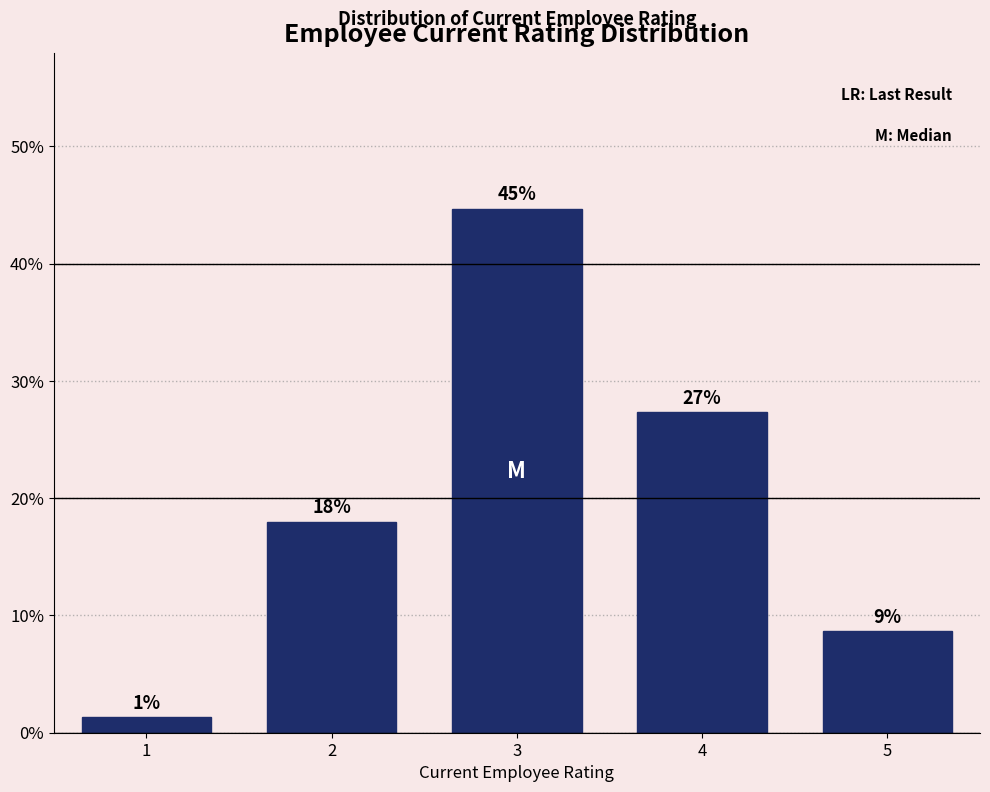

Does the chart contain any negative values?

No